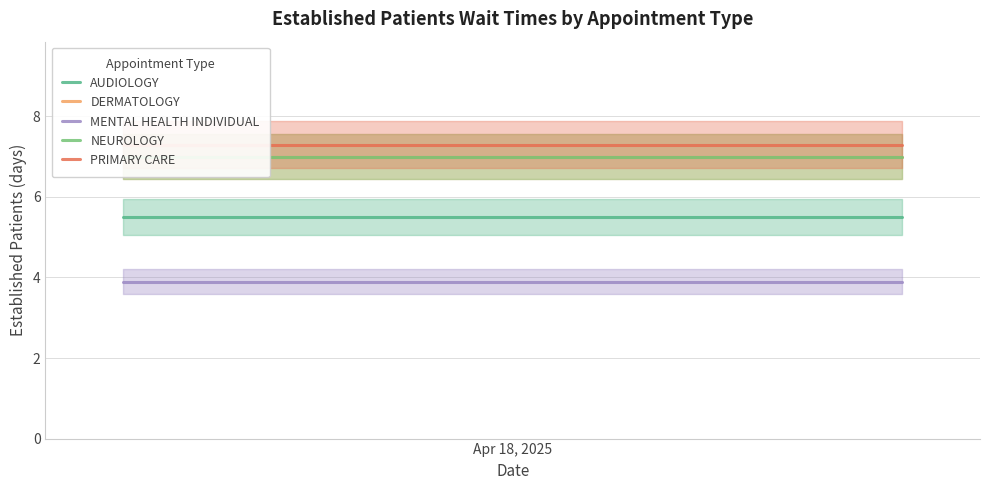

What position from the left is 1?

2